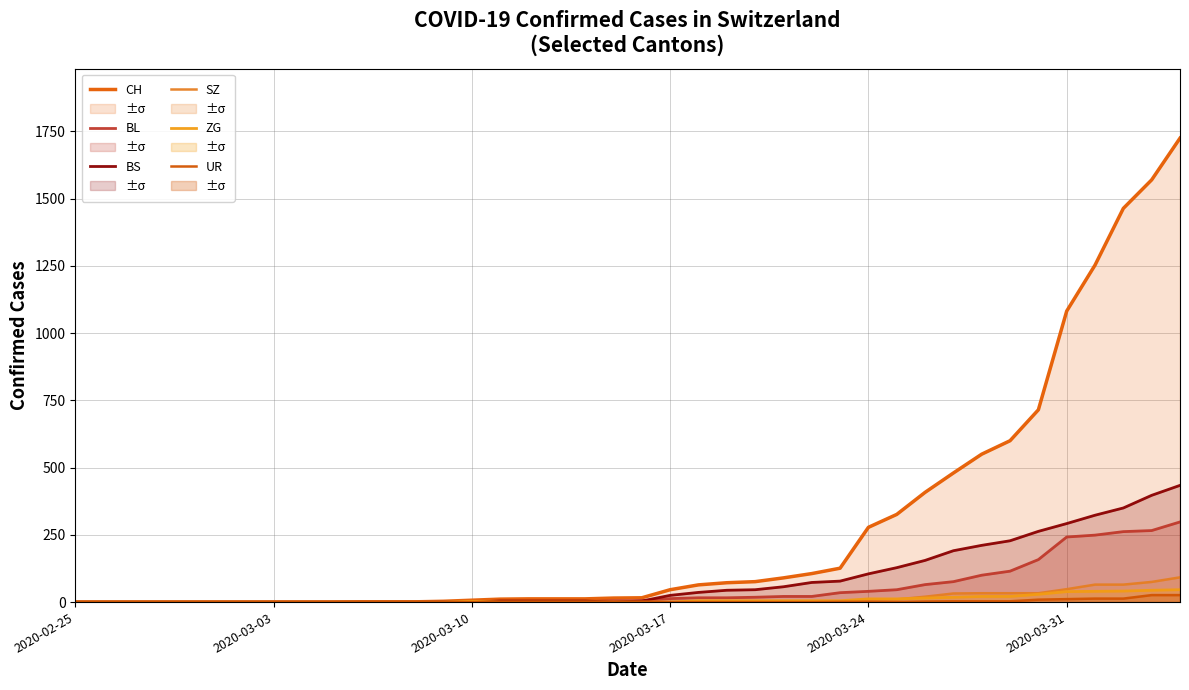

Reading right to left, extract all data points from this chart.

CH: 1725	1570	1464	1253	1082	715	600	550	480	408	326	278	126	106	90	76	72	64	46	16	15	12	12	12	11	7	3	1	1	1	0	0	0	0	0	0	0	0	0	0
BL: 298	266	262	249	242	158	115	100	76	65	46	40	35	21	21	18	16	16	13	5	5	2	2	2	2	2	1	0	0	0	0	0	0	0	0	0	0	0	0	0
BS: 434	397	350	323	292	263	228	211	191	155	128	105	78	73	57	46	44	36	25	4	0	4	4	4	4	0	0	0	0	0	0	0	0	0	0	0	0	0	0	0
SZ: 92	75	65	65	48	33	33	33	32	20	10	10	0	0	0	0	0	0	0	0	0	0	0	0	0	0	0	0	0	0	0	0	0	0	0	0	0	0	0	0
ZG: 46	44	41	40	39	29	21	21	18	15	12	12	5	5	5	5	5	5	0	0	0	0	0	0	0	3	0	0	0	0	0	0	0	0	0	0	0	0	0	0
UR: 26	26	13	13	11	9	3	3	3	2	0	1	1	0	0	0	0	0	0	0	0	0	0	0	0	0	0	0	0	0	0	0	0	0	0	0	0	0	0	0